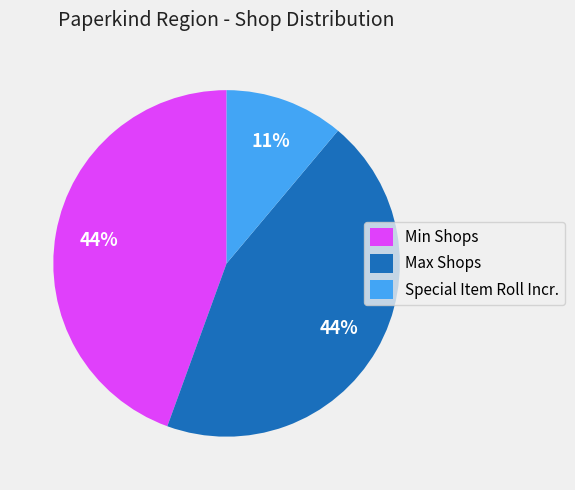

How many slices are in this pie chart?

3